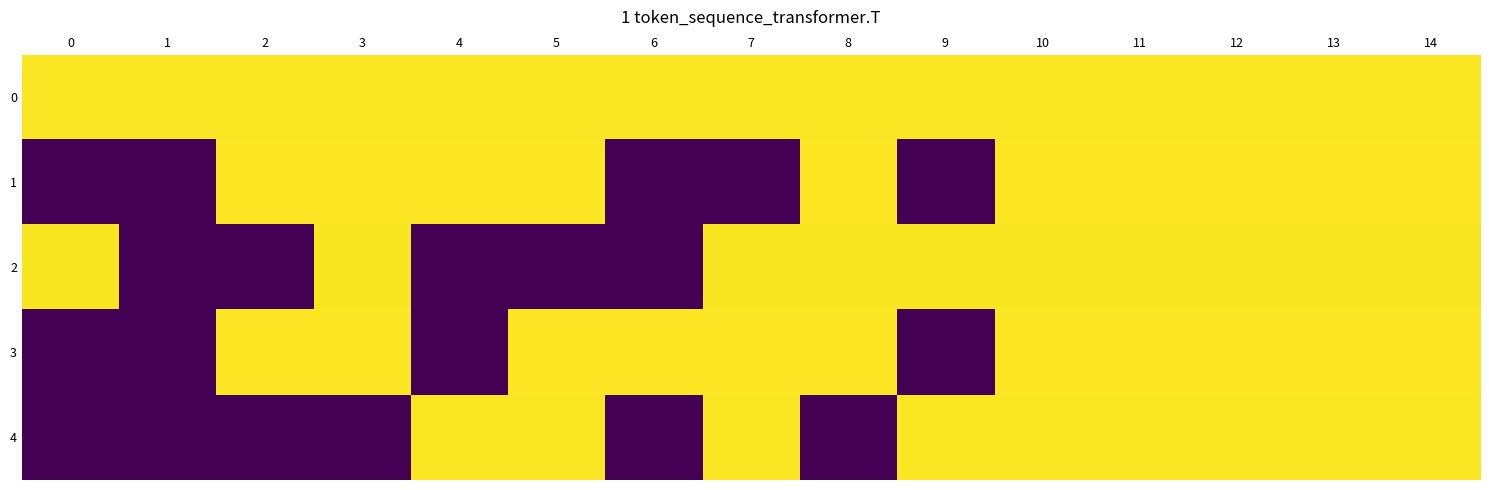

Reading left to right, transcribe all the data shown in this chart.

0: 0=0.3	1=0.3	2=0.3	3=0.3	4=0.3	5=0.3	6=0.3	7=0.3	8=0.3	9=0.3	10=0.3	11=0.3	12=0.3	13=0.3	14=0.3
1: 0=0.0	1=0.0	2=0.3	3=0.3	4=0.3	5=0.3	6=0.0	7=0.0	8=0.3	9=0.0	10=0.3	11=0.3	12=0.3	13=0.3	14=0.3
2: 0=0.3	1=0.0	2=0.0	3=0.3	4=0.0	5=0.0	6=0.0	7=0.3	8=0.3	9=0.3	10=0.3	11=0.3	12=0.3	13=0.3	14=0.3
3: 0=0.0	1=0.0	2=0.3	3=0.3	4=0.0	5=0.3	6=0.3	7=0.3	8=0.3	9=0.0	10=0.3	11=0.3	12=0.3	13=0.3	14=0.3
4: 0=0.0	1=0.0	2=0.0	3=0.0	4=0.3	5=0.3	6=0.0	7=0.3	8=0.0	9=0.3	10=0.3	11=0.3	12=0.3	13=0.3	14=0.3